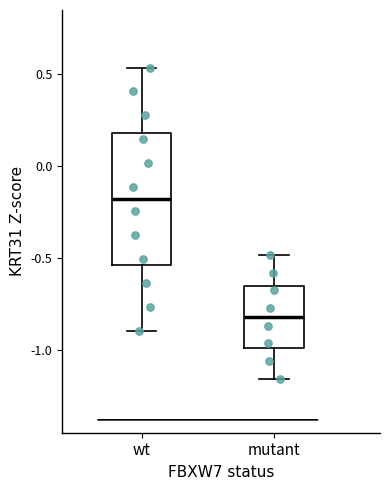

Which box has the lowest median line?

mutant